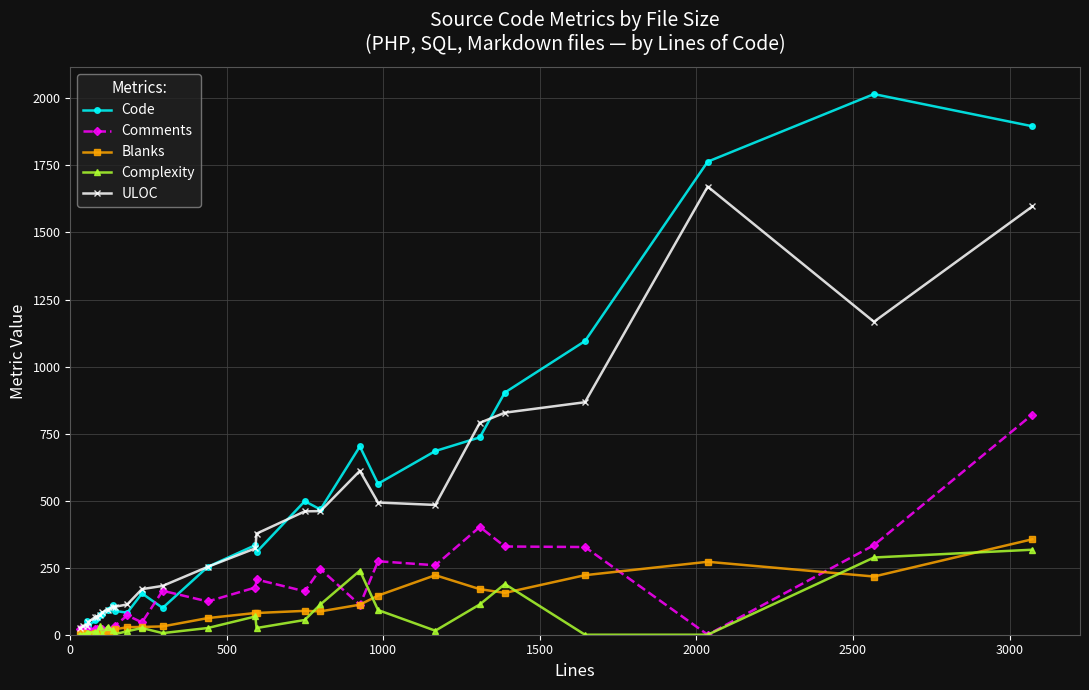

Which series has the largest range (max minus min)?

Code